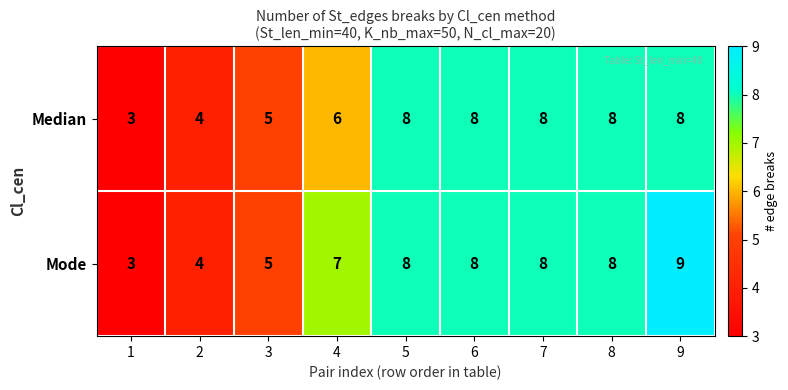

What is the total value across all series at 8?

16